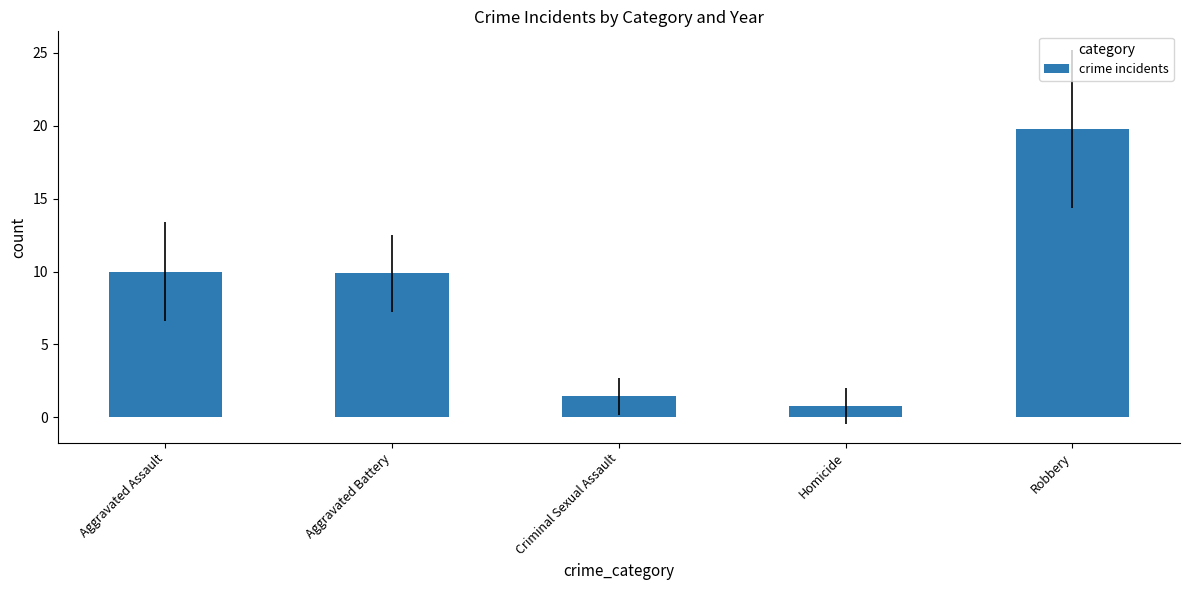

What is the label of the 5th bar from the left?

Robbery